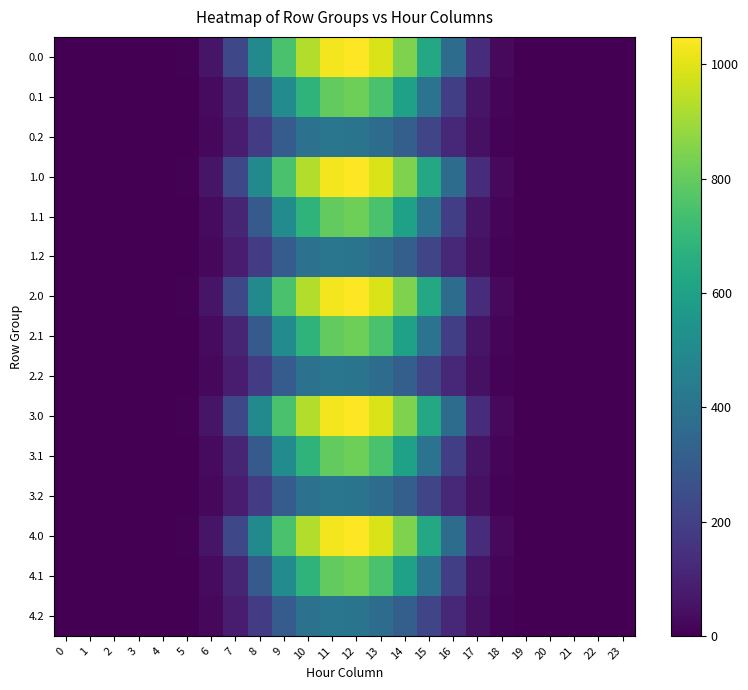

What is the difference between the highest and lowest values at 11?

618.3